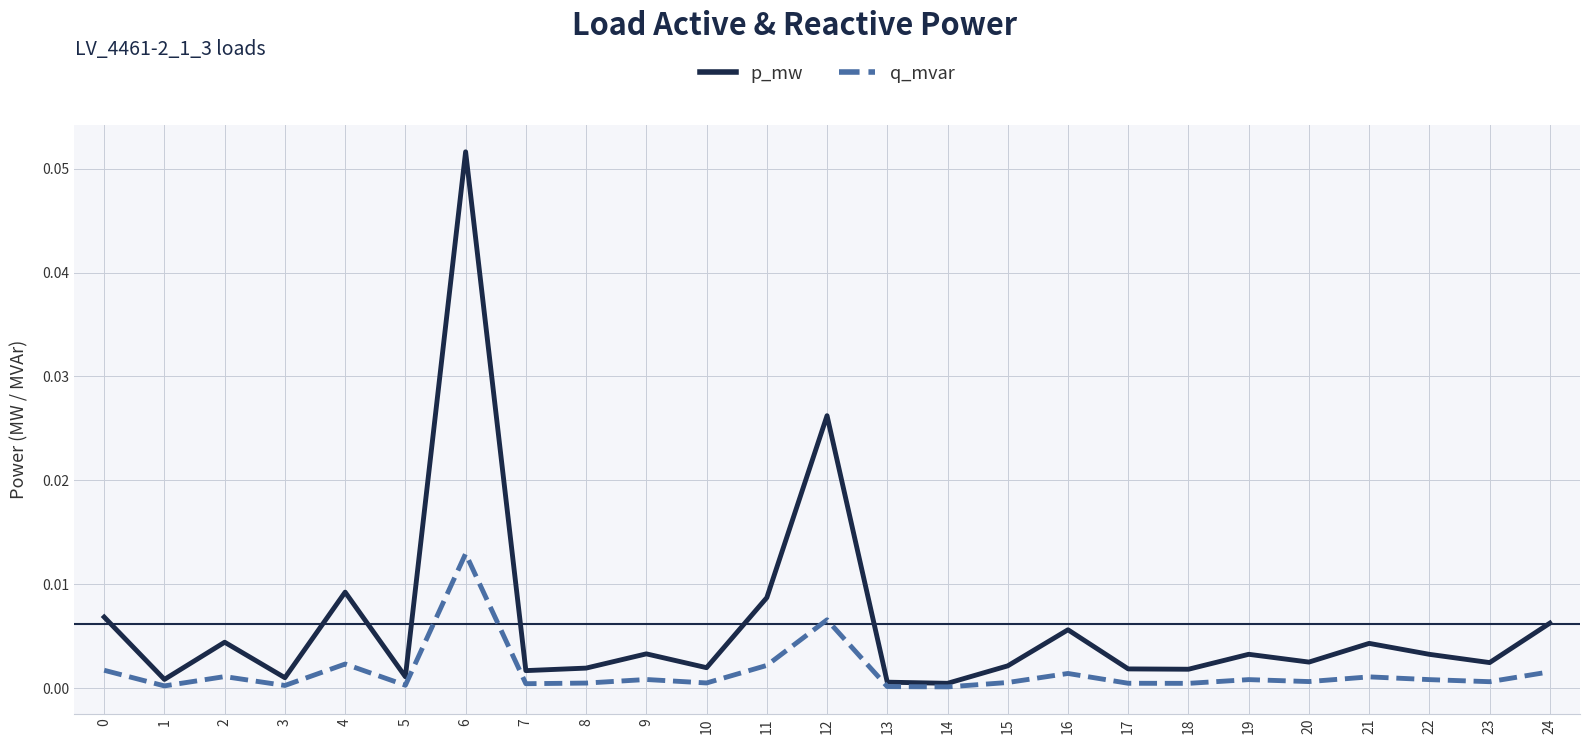

The p_mw series shows 0.0 at 22. True or false?

True